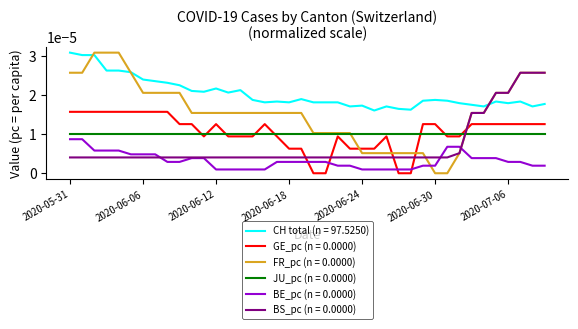

True or false: JU_pc (n = 0.0000) and CH total (n = 97.5250) cross at least once.

False